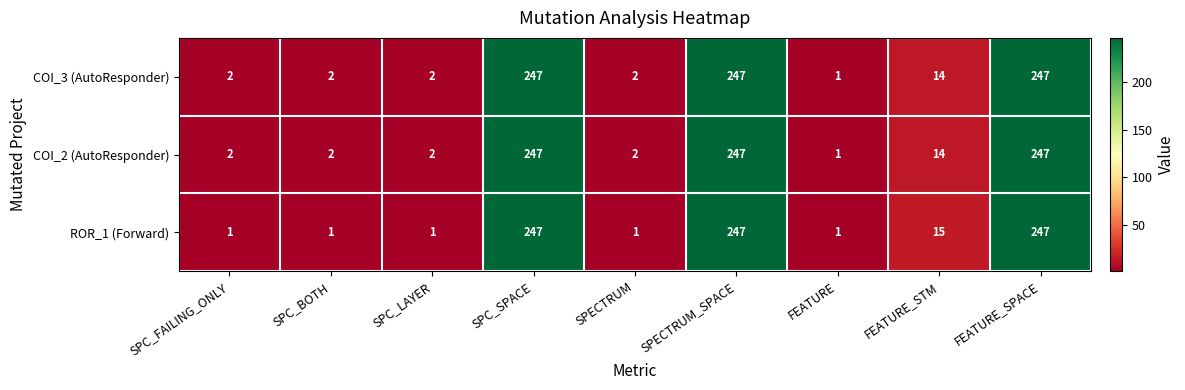

How many series are shown in this chart?

3